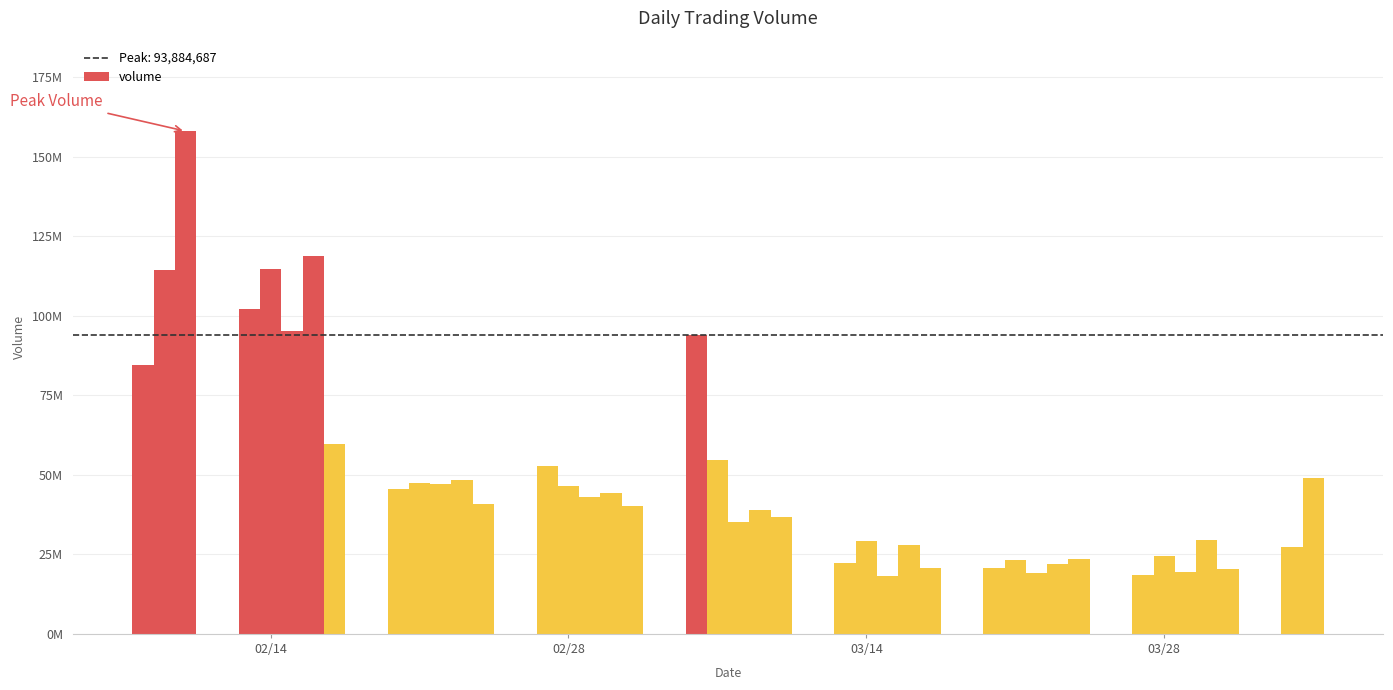

Are the bars horizontal?

No